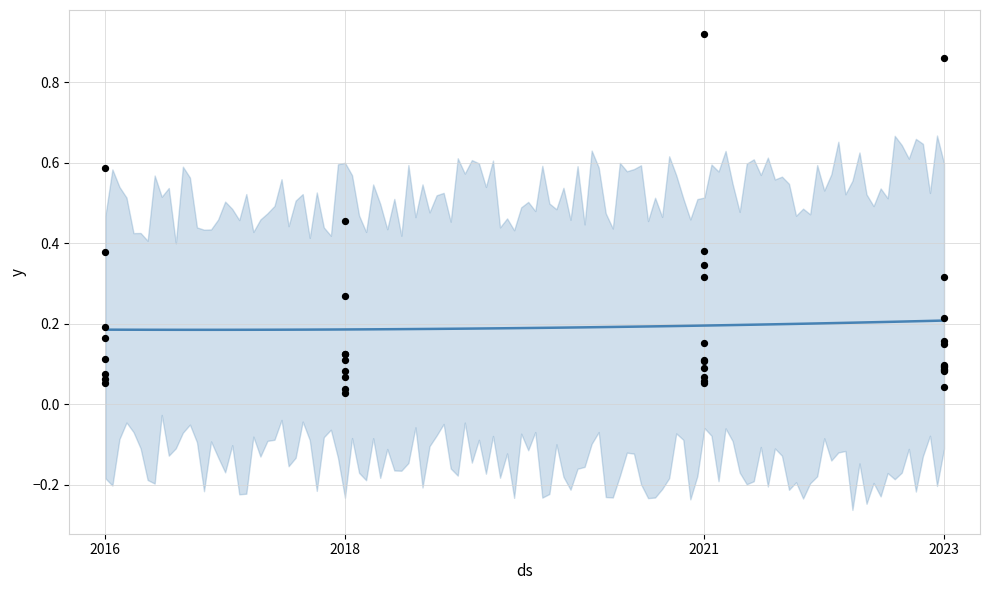

Between 2023 and 2021, which is larger?

2023